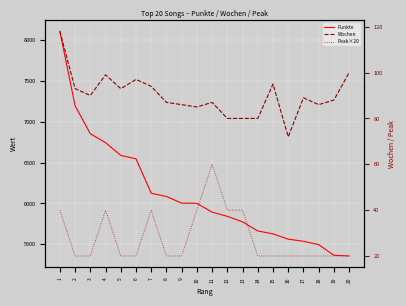

What is the maximum value for Wochen?

118